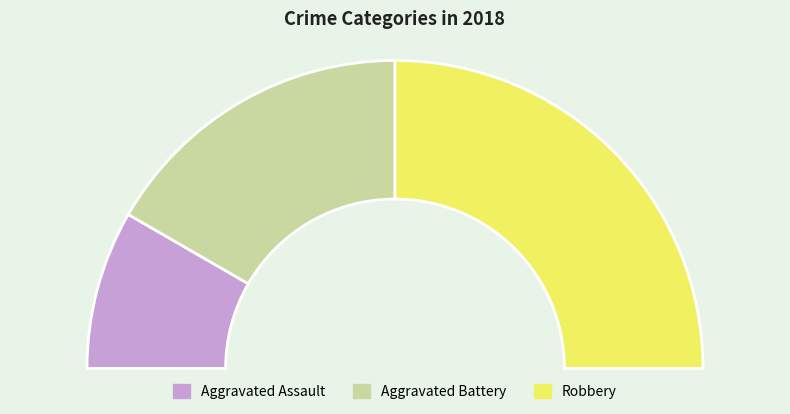

Is it true that Aggravated Assault is 2% of the pie?

False